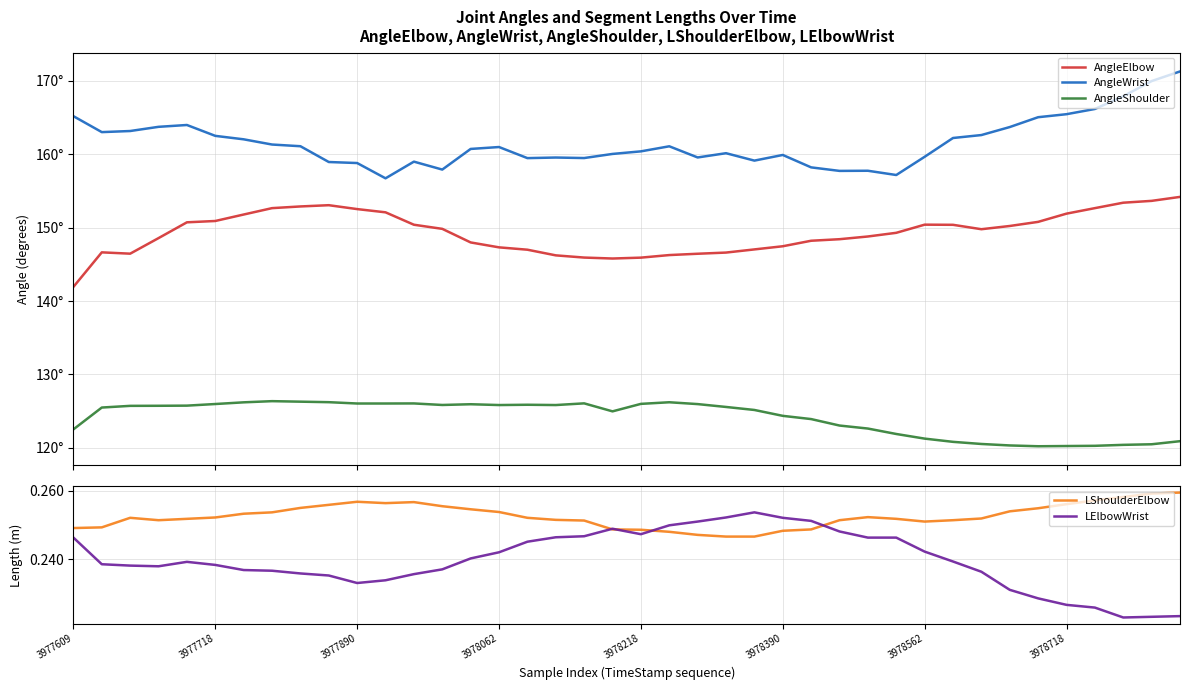

True or false: LElbowWrist has a value of 0.0 at 3977890.

False